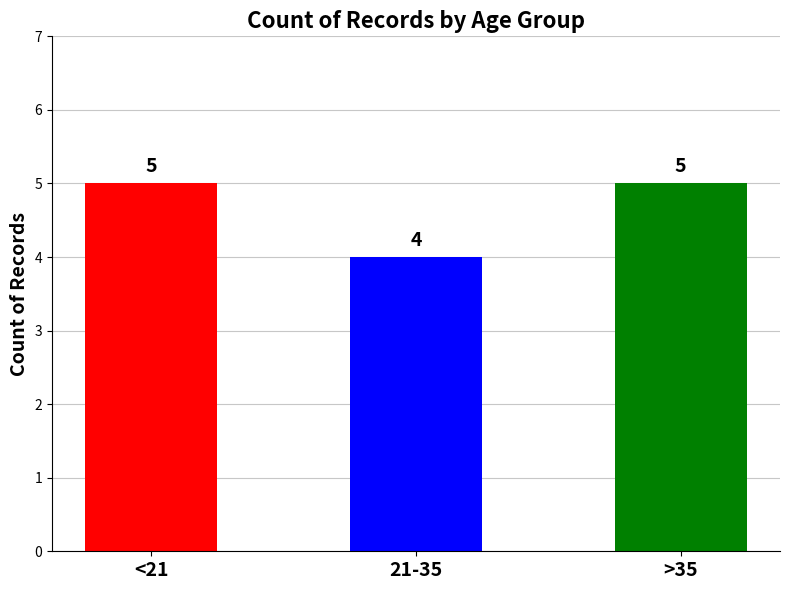

What is the average value?

5